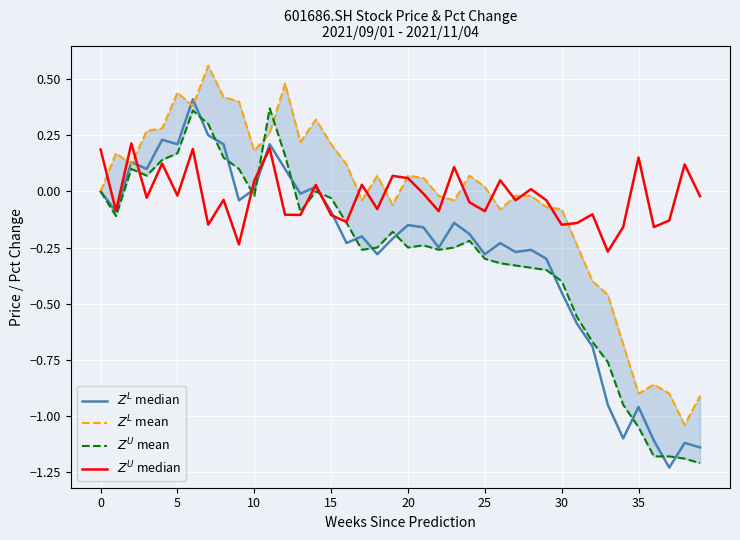

What is the smallest value displayed?

-1.2